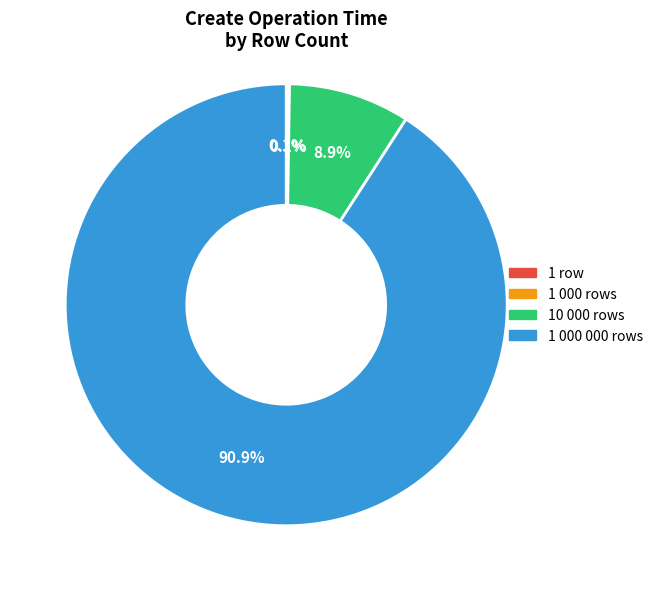

Is it true that 10 000 rows is 9% of the pie?

True